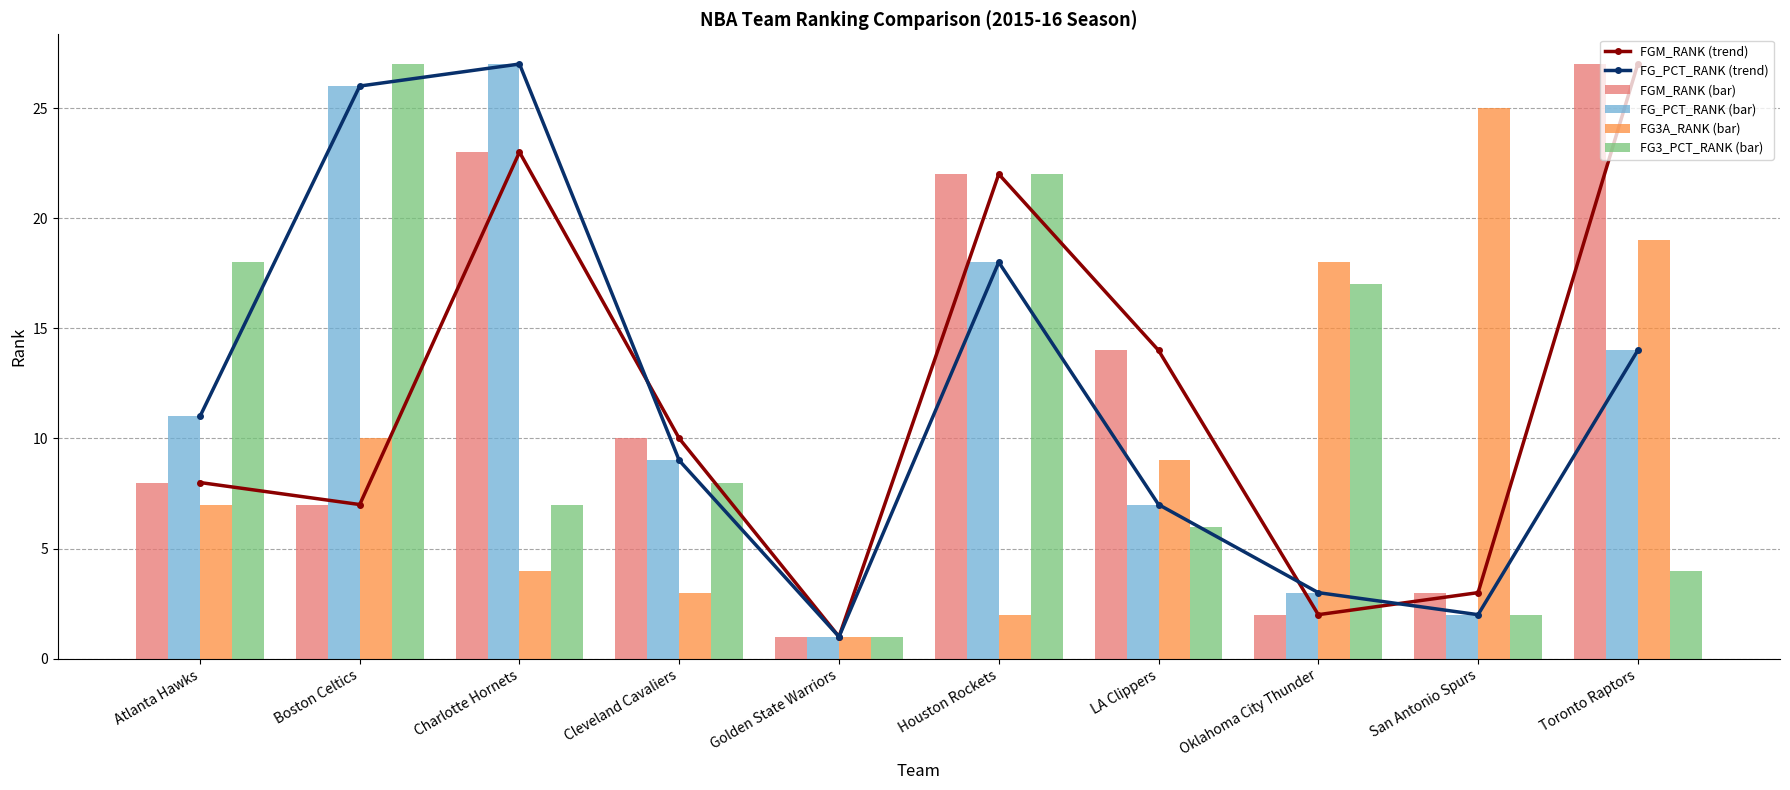

Between Golden State Warriors and Atlanta Hawks, which is larger?

Atlanta Hawks